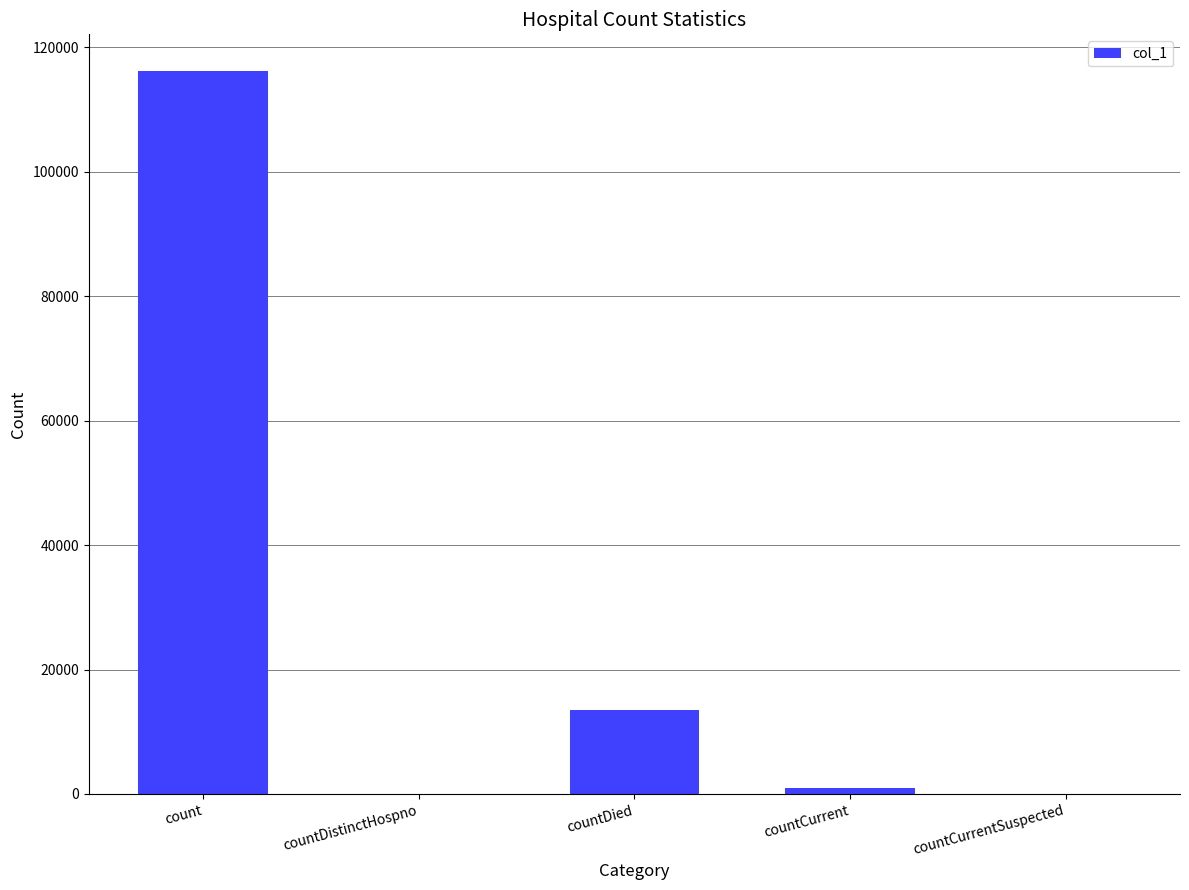

The chart shows a value of 58755 at count. True or false?

False